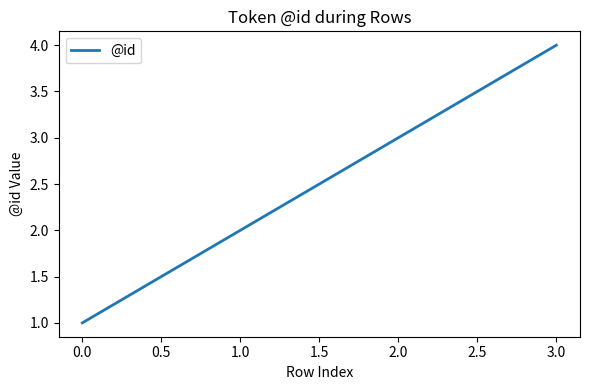

How many series are shown in this chart?

1